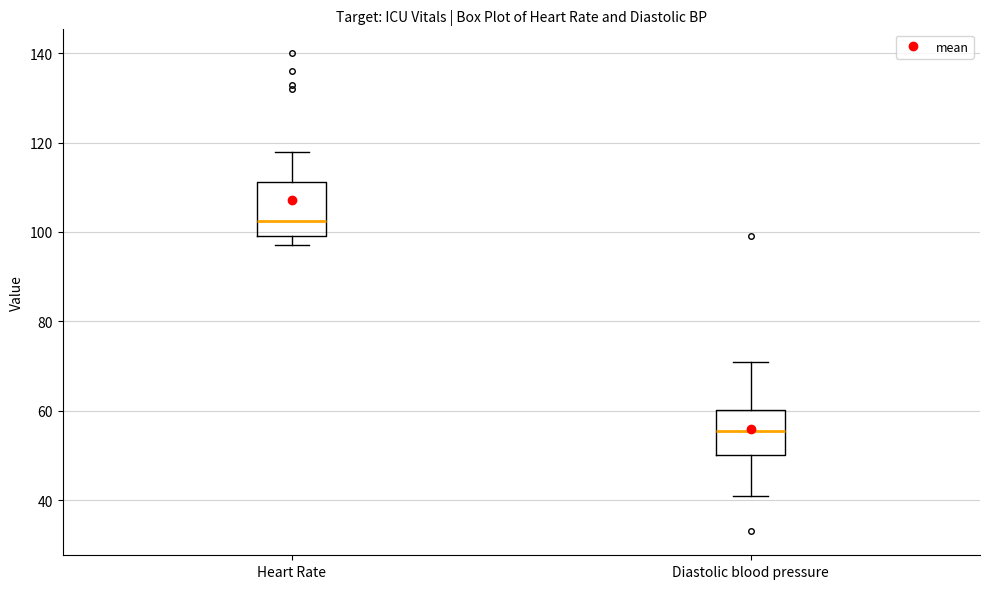

Reading left to right, transcribe this box plot: for each box, give where its median line is, the range the box spans, and where its two whiskers end, as read against the y-axis. The values are not printed on the chart, so give them approximately, as read against the axis.

Heart Rate: median 102, box 100 to 112, whiskers 98 to 118
Diastolic blood pressure: median 56, box 50 to 60, whiskers 42 to 72